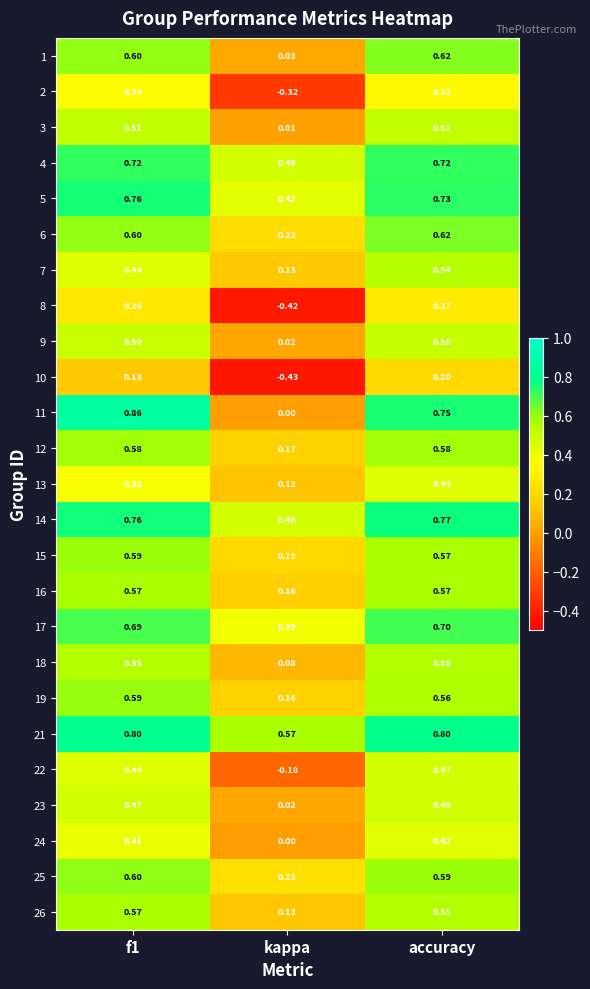

At which label does 12 reach its minimum?

kappa